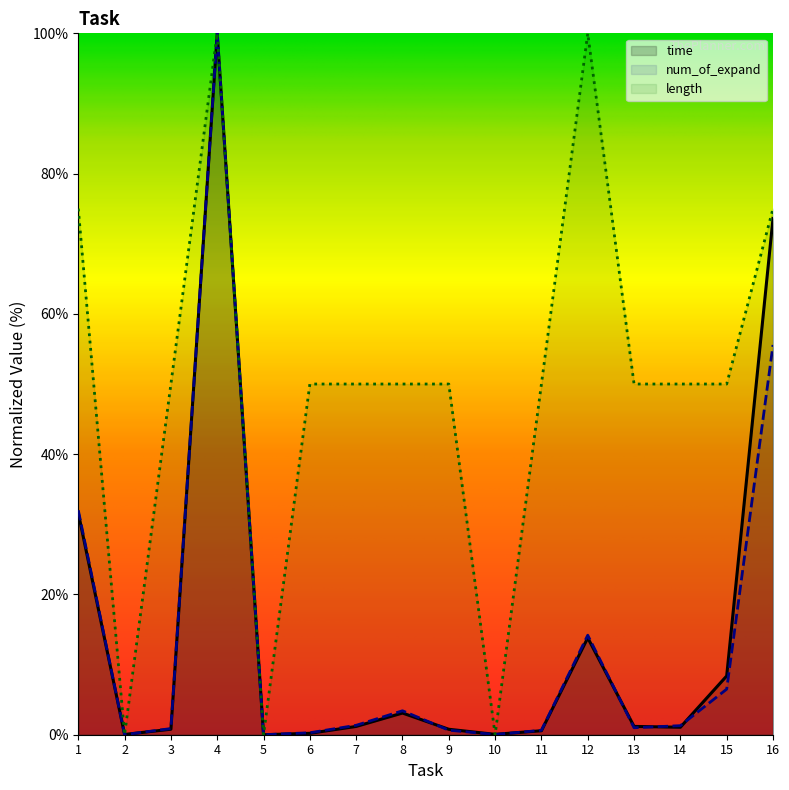

Is it true that time equals 3.0 at 15?

False